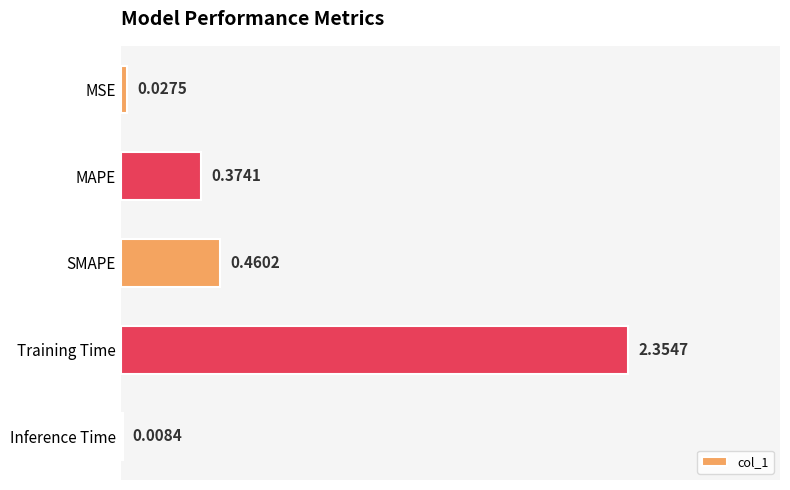

Between MAPE and MSE, which is larger?

MAPE